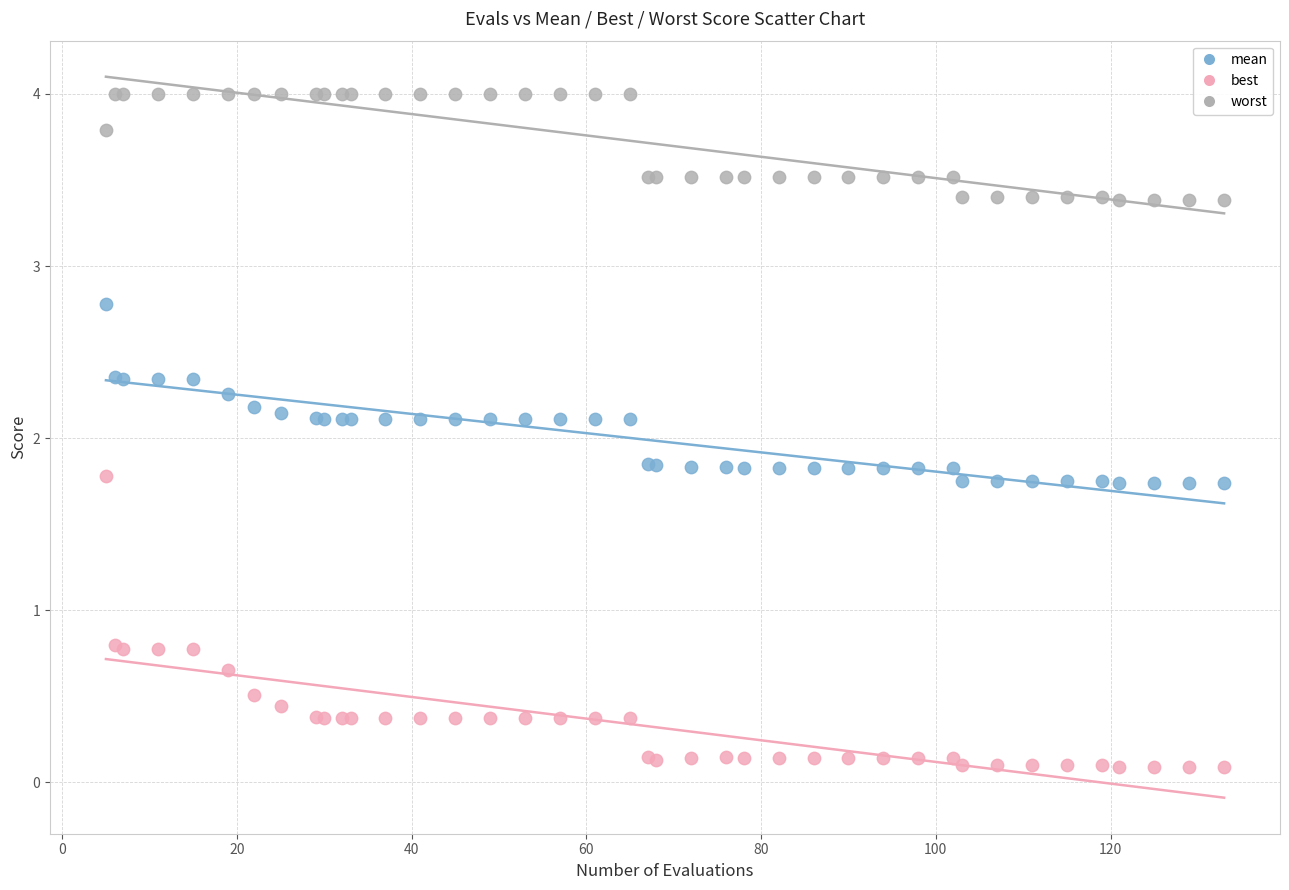

Which series contains the highest Y value?

worst